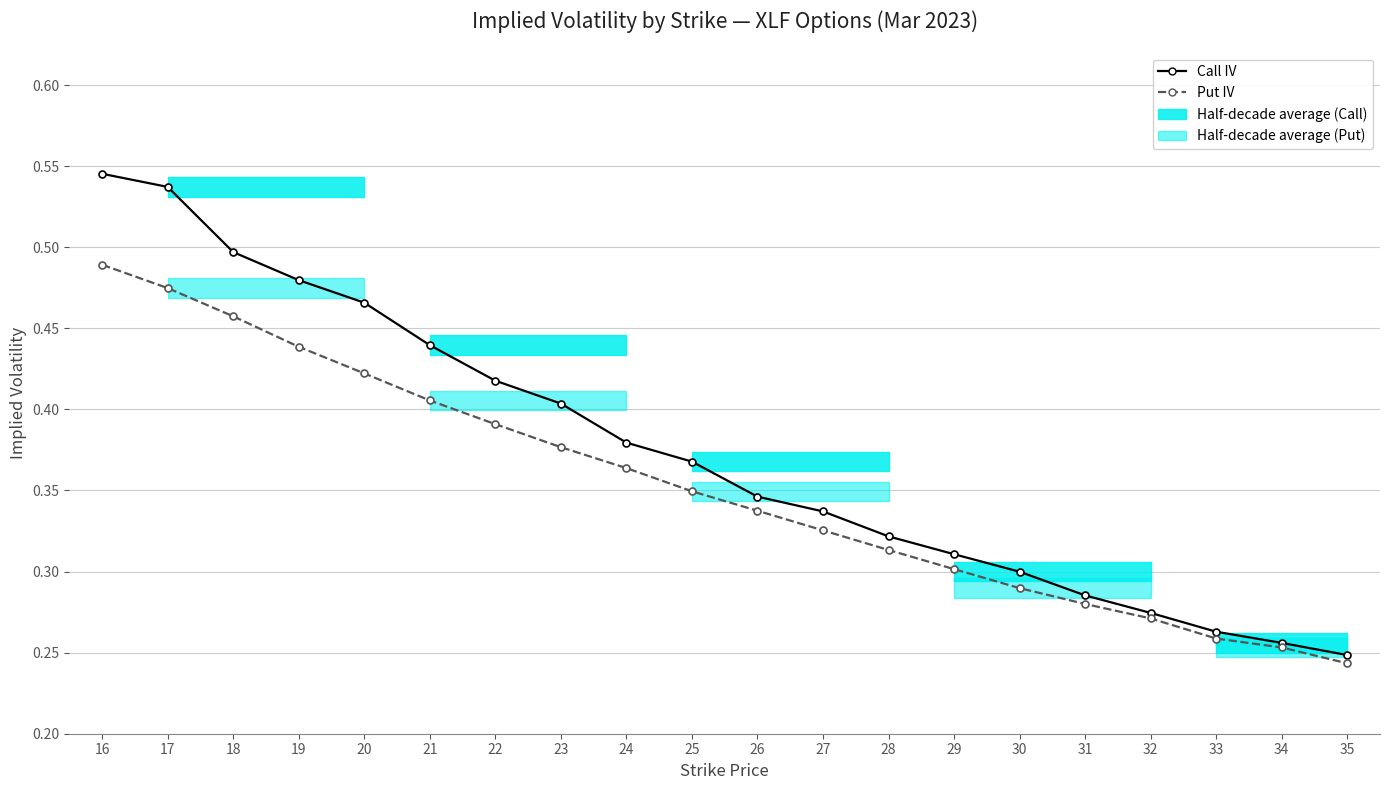

True or false: Put IV and Call IV cross at least once.

False